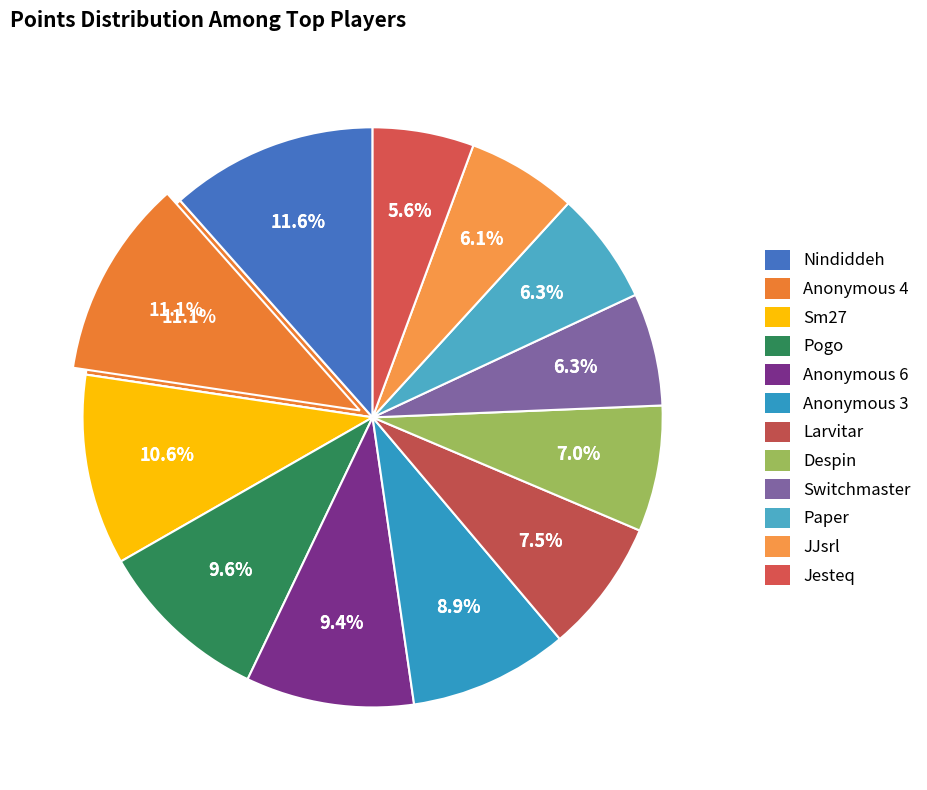

To the nearest percent, what is the combined percentage of Jesteq and Paper?

12%